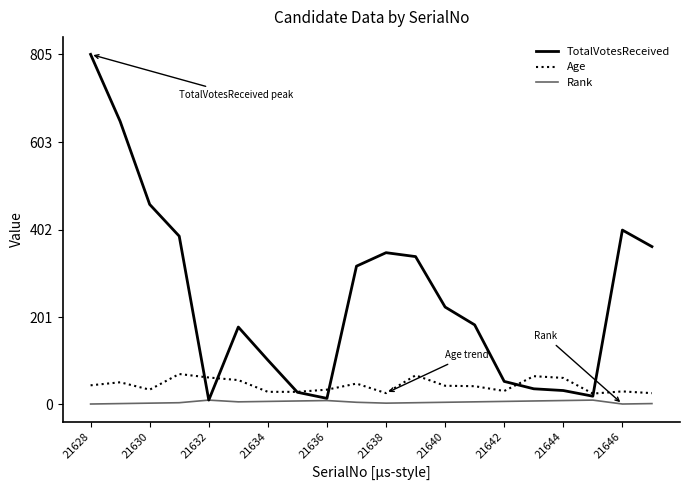

After their last crossing, which series has the higher values: Age or TotalVotesReceived?

TotalVotesReceived